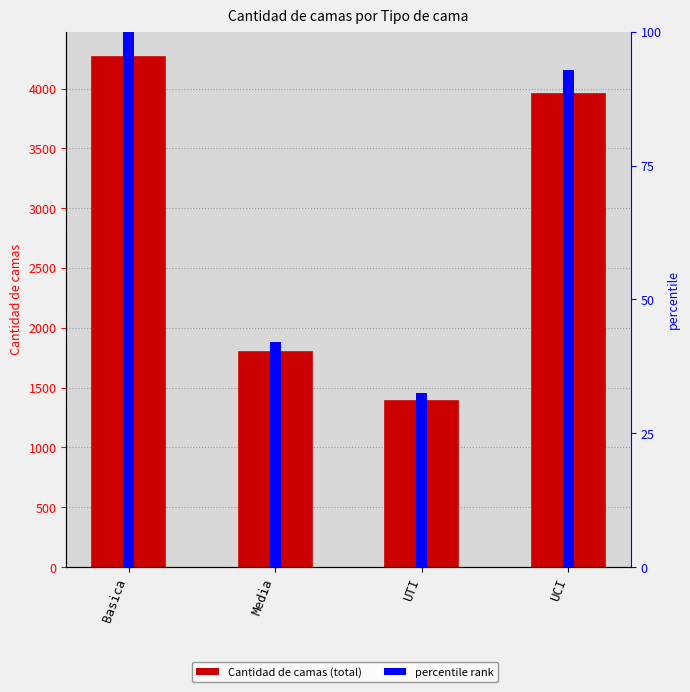

True or false: the data shows 1795 at Media.

True